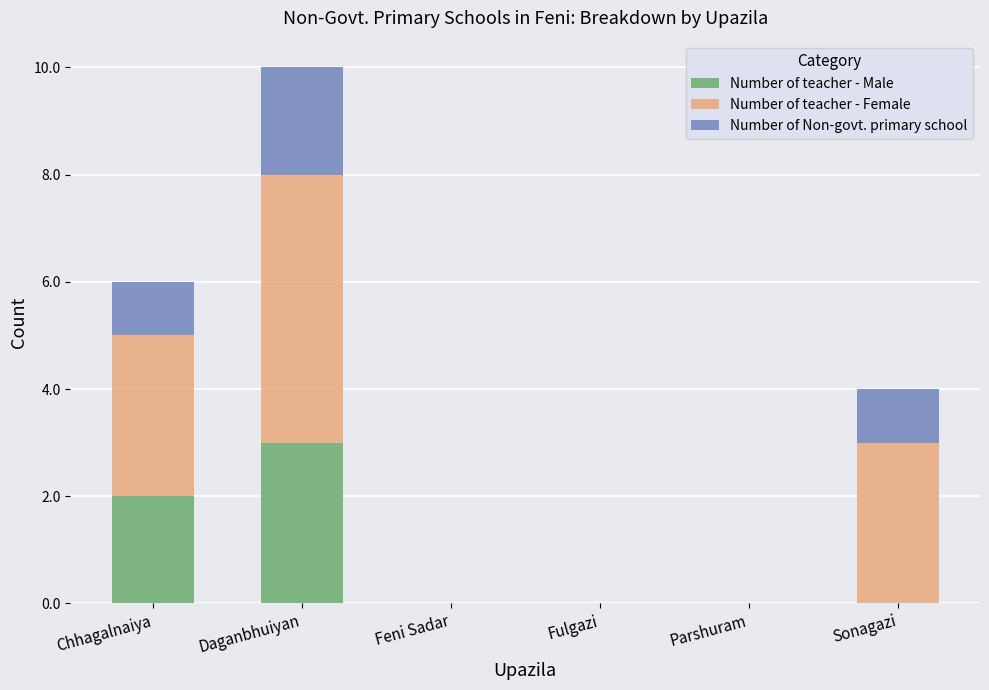

The Number of teacher - Male series shows 2 at Daganbhuiyan. True or false?

False